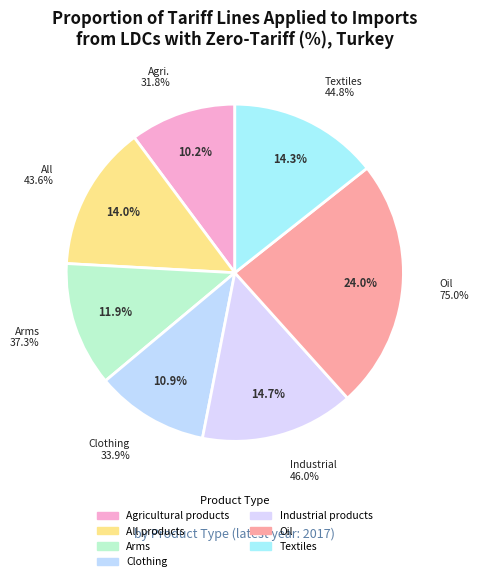

To the nearest percent, what is the difference between the largest and smallest slice percentages?

14%